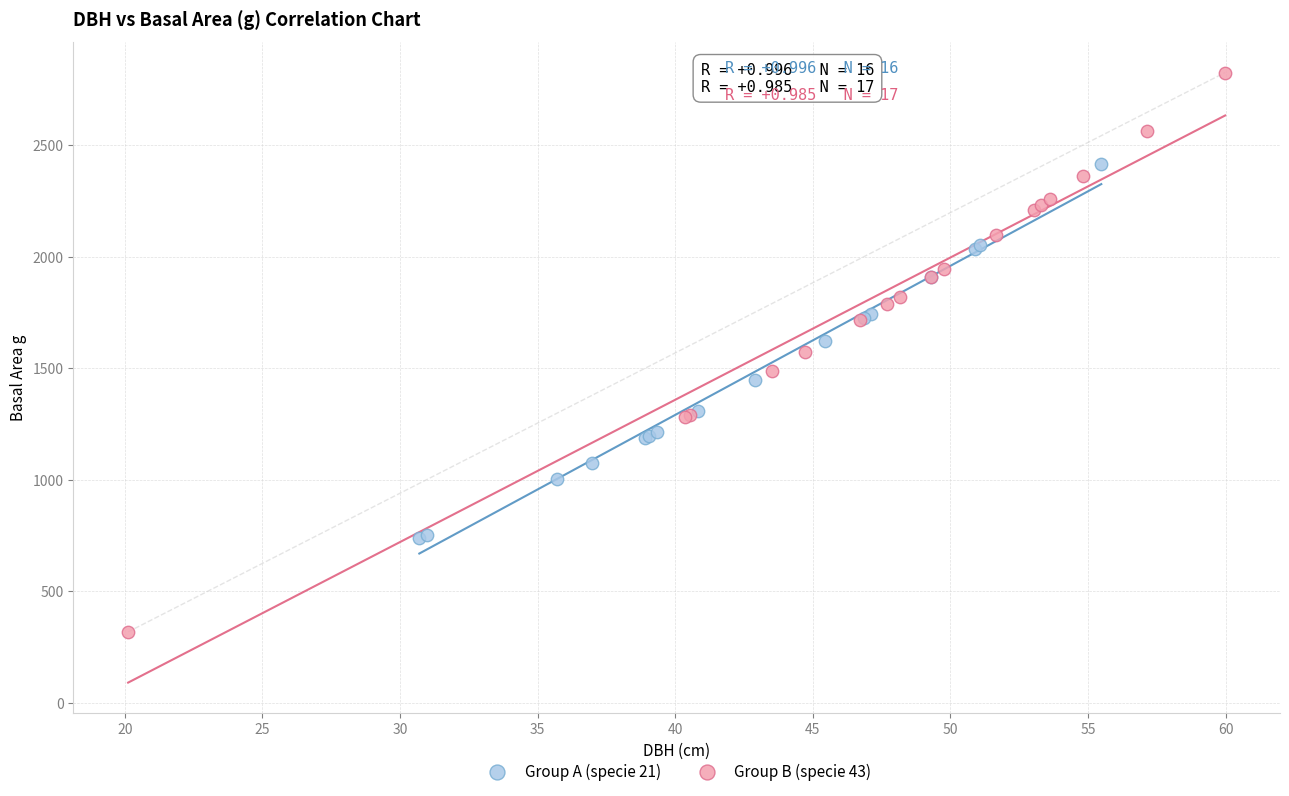

Which series has the largest Y range (max minus min)?

Group B (specie 43)